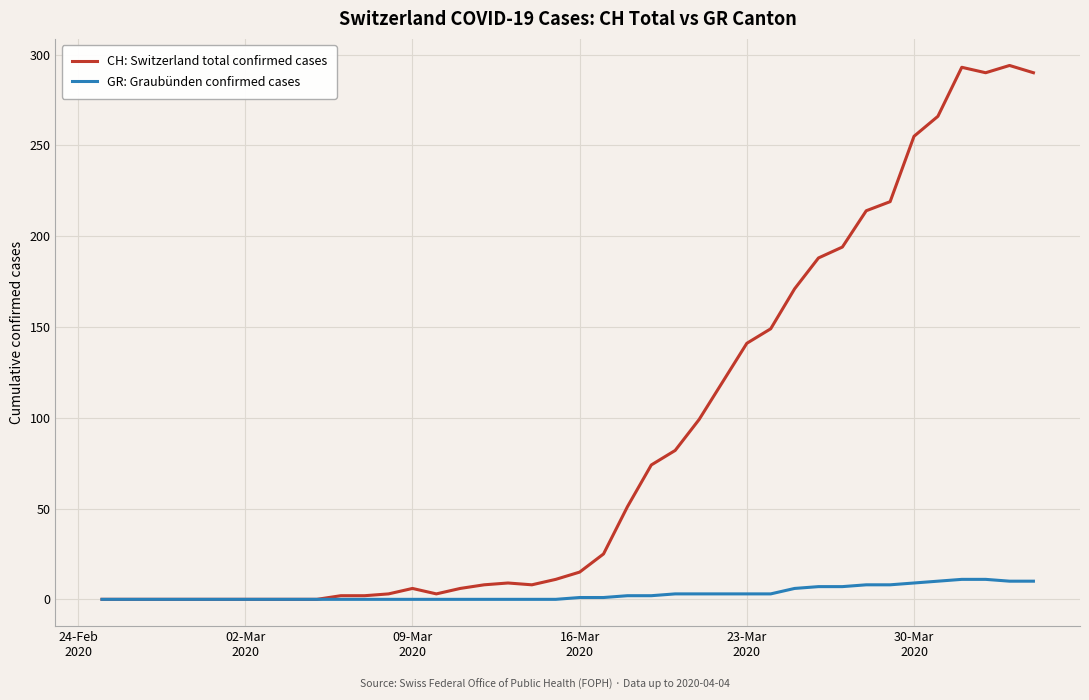

Rank the series by their maximum value, from highest to lowest.

CH: Switzerland total confirmed cases, GR: Graubünden confirmed cases